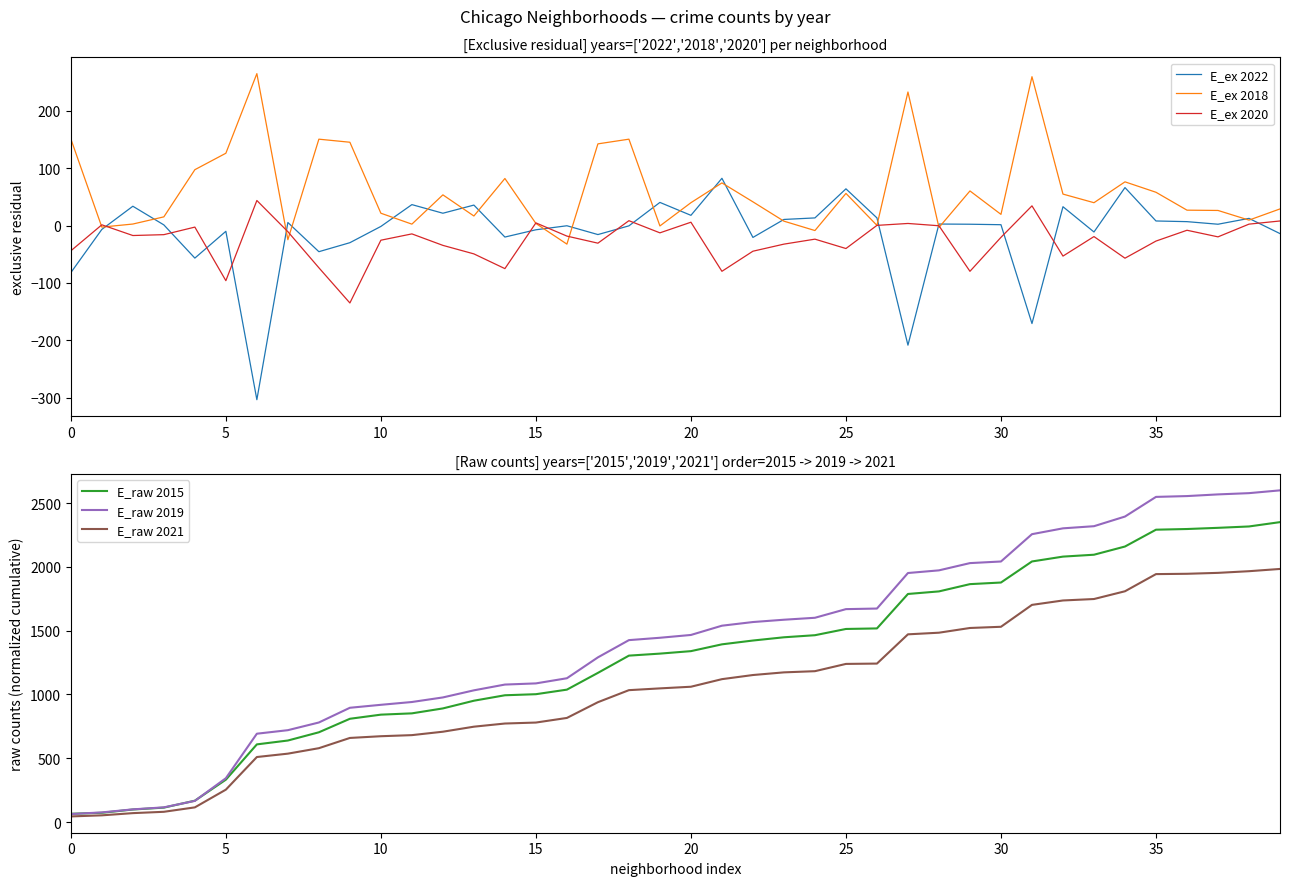

The E_ex 2022 series shows 3.5 at 29. True or false?

False